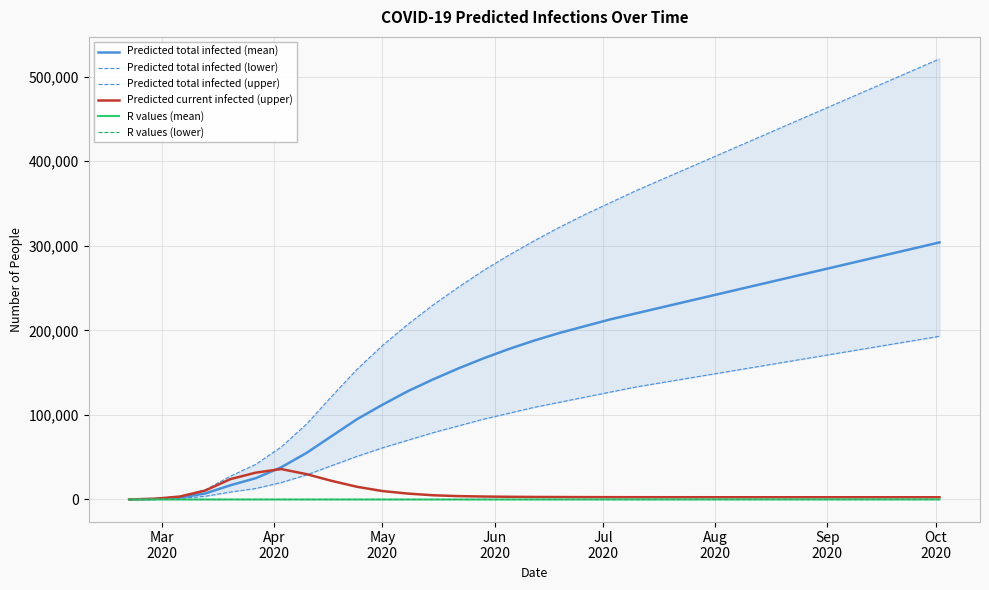

Does the chart have visible grid lines?

Yes